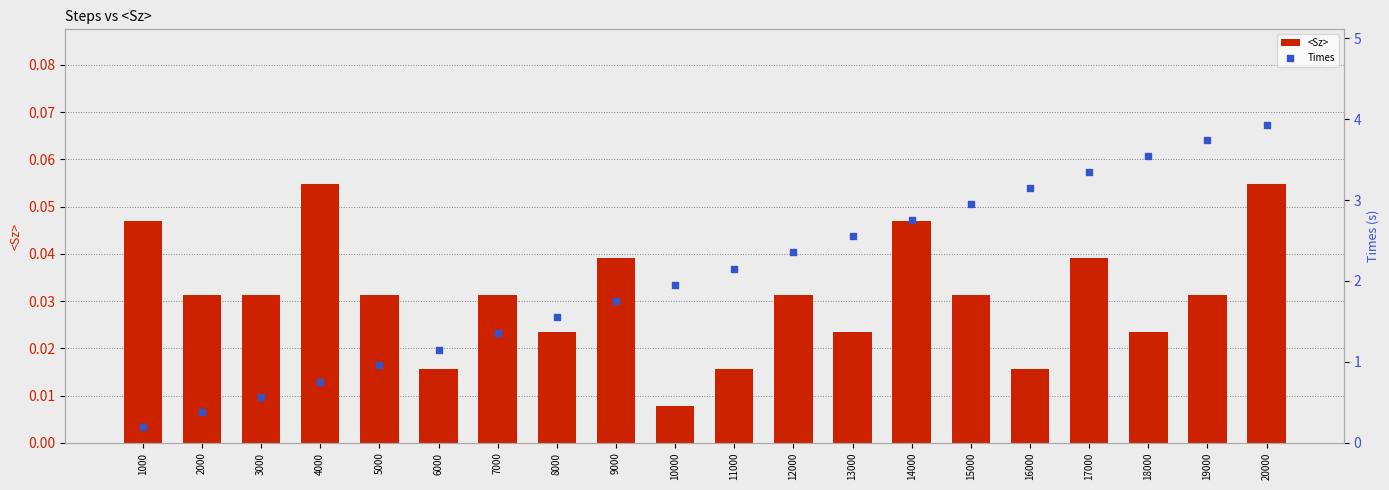

Which series has the largest total across all categories?

Times